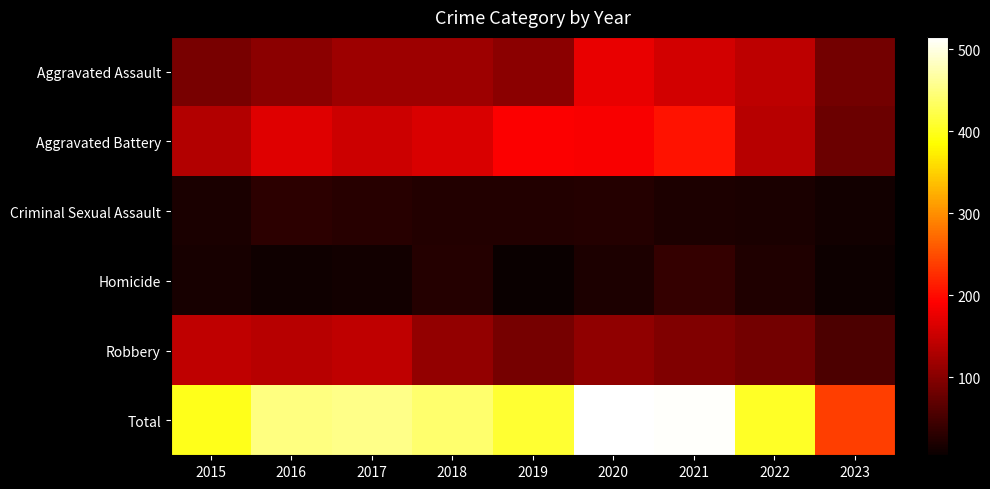

What is the difference between the highest and lowest values at 2021?

494